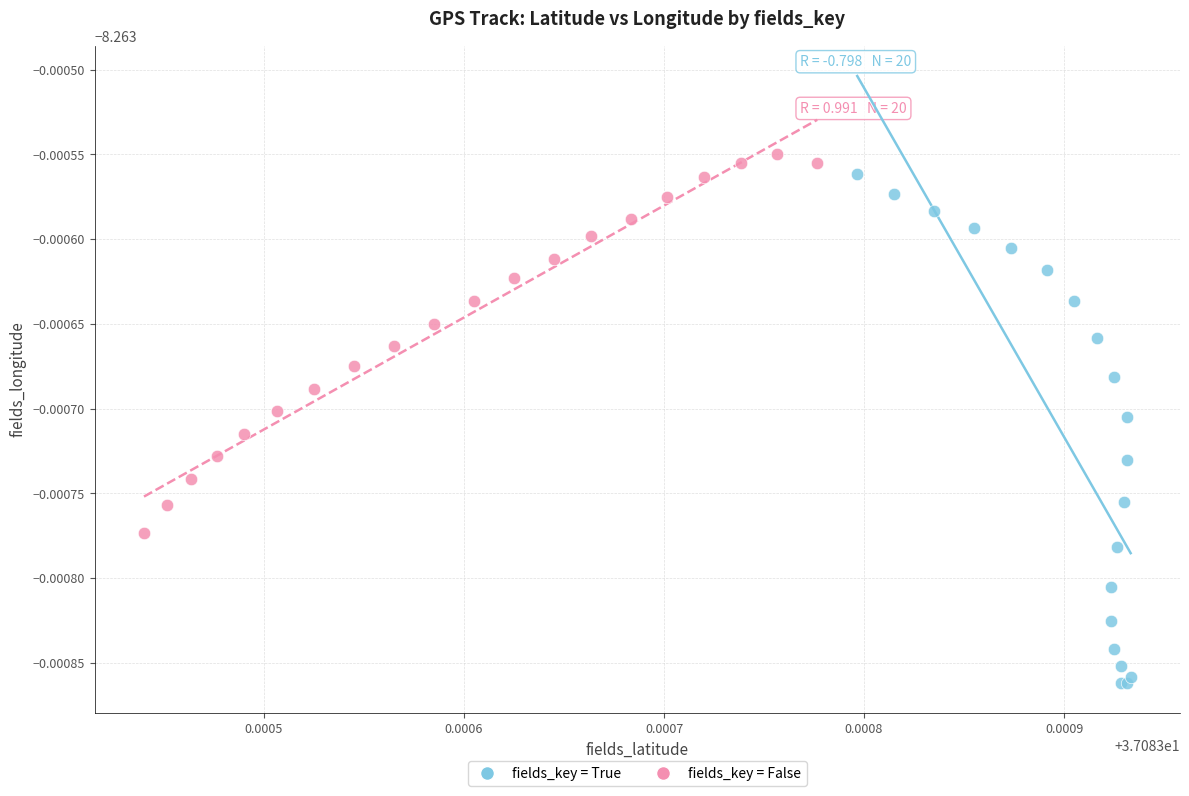

Which series contains the lowest Y value?

fields_key = True